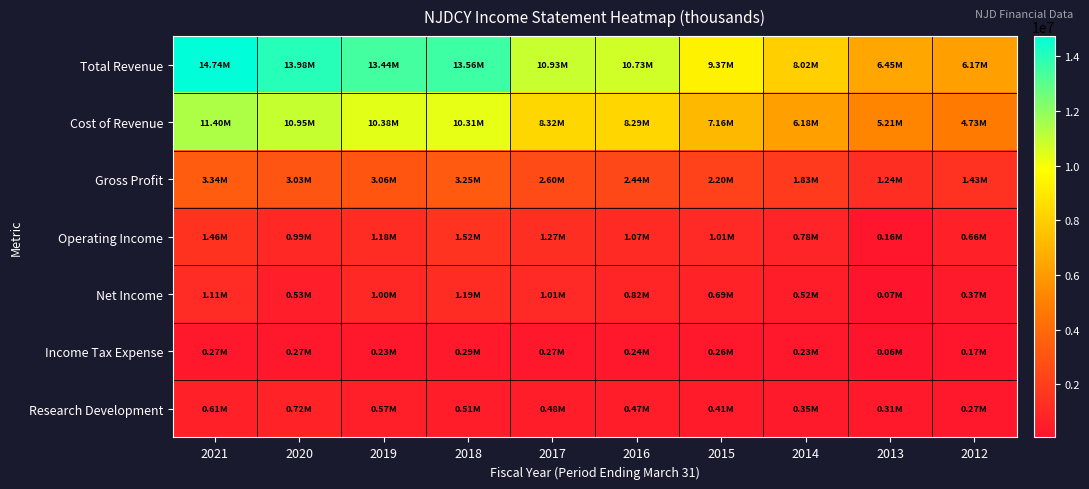

What is the total value across all series at 2015?

21116500